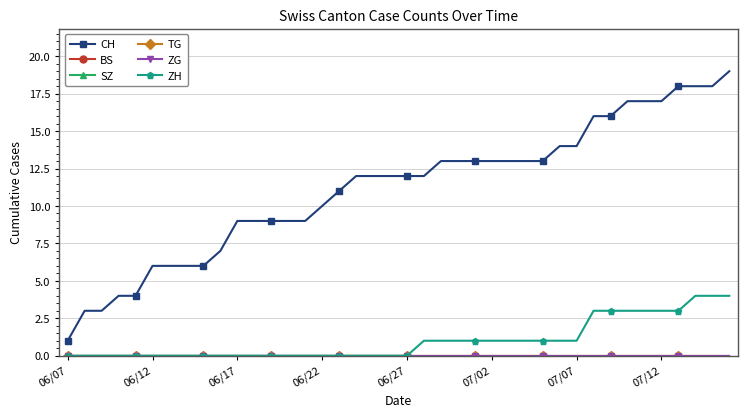

Reading right to left, what are all the values shown in this chart?

CH: 19	18	18	18	17	17	17	16	16	14	14	13	13	13	13	13	13	13	12	12	12	12	12	11	10	9	9	9	9	9	7	6	6	6	6	4	4	3	3	1
BS: 0	0	0	0	0	0	0	0	0	0	0	0	0	0	0	0	0	0	0	0	0	0	0	0	0	0	0	0	0	0	0	0	0	0	0	0	0	0	0	0
SZ: 0	0	0	0	0	0	0	0	0	0	0	0	0	0	0	0	0	0	0	0	0	0	0	0	0	0	0	0	0	0	0	0	0	0	0	0	0	0	0	0
TG: 0	0	0	0	0	0	0	0	0	0	0	0	0	0	0	0	0	0	0	0	0	0	0	0	0	0	0	0	0	0	0	0	0	0	0	0	0	0	0	0
ZG: 0	0	0	0	0	0	0	0	0	0	0	0	0	0	0	0	0	0	0	0	0	0	0	0	0	0	0	0	0	0	0	0	0	0	0	0	0	0	0	0
ZH: 4	4	4	3	3	3	3	3	3	1	1	1	1	1	1	1	1	1	1	0	0	0	0	0	0	0	0	0	0	0	0	0	0	0	0	0	0	0	0	0